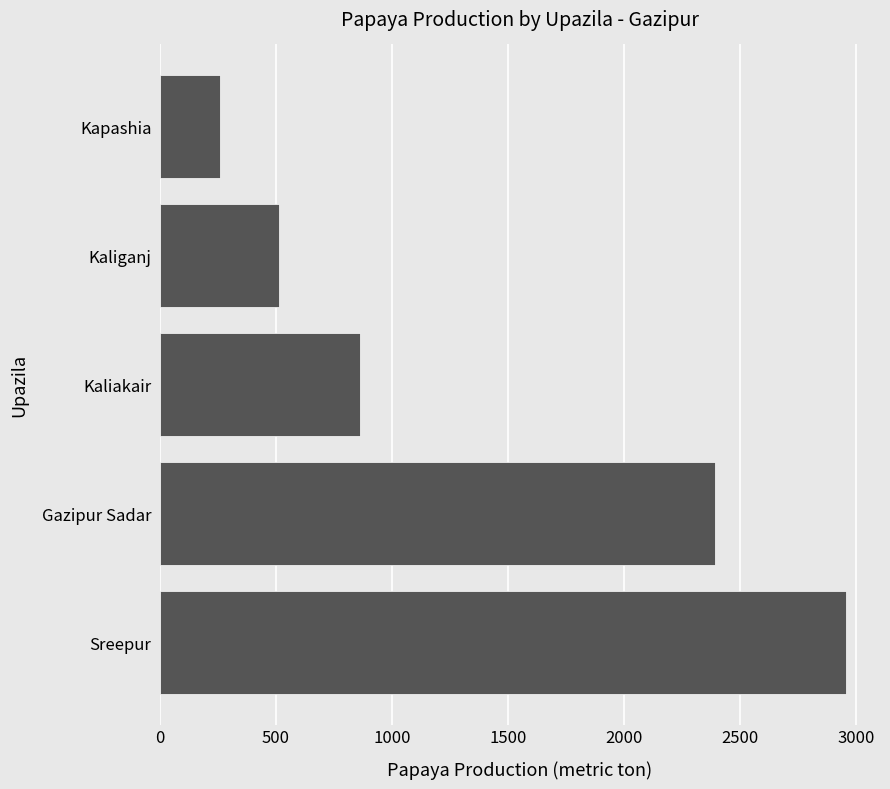

Rank the categories by value from lowest to highest.

Kapashia, Kaliganj, Kaliakair, Gazipur Sadar, Sreepur